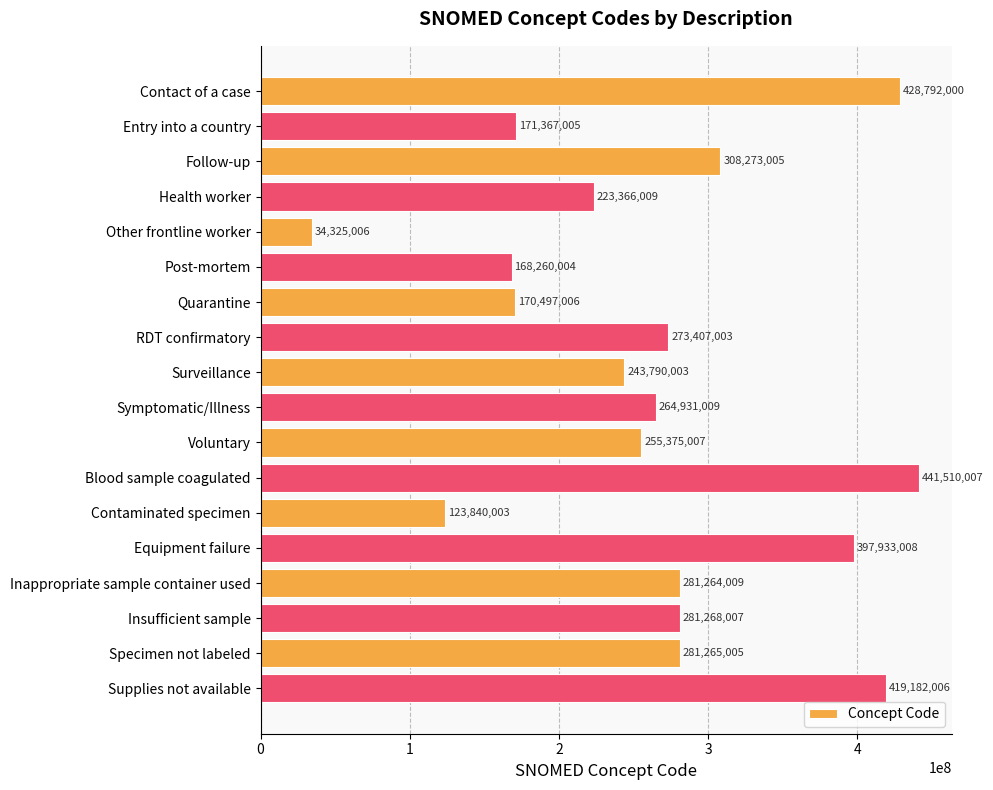

Reading top to bottom, extract all data points from this chart.

Contact of a case=428792000	Entry into a country=171367005	Follow-up=308273005	Health worker=223366009	Other frontline worker=34325006	Post-mortem=168260004	Quarantine=170497006	RDT confirmatory=273407003	Surveillance=243790003	Symptomatic/Illness=264931009	Voluntary=255375007	Blood sample coagulated=441510007	Contaminated specimen=123840003	Equipment failure=397933008	Inappropriate sample container used=281264009	Insufficient sample=281268007	Specimen not labeled=281265005	Supplies not available=419182006